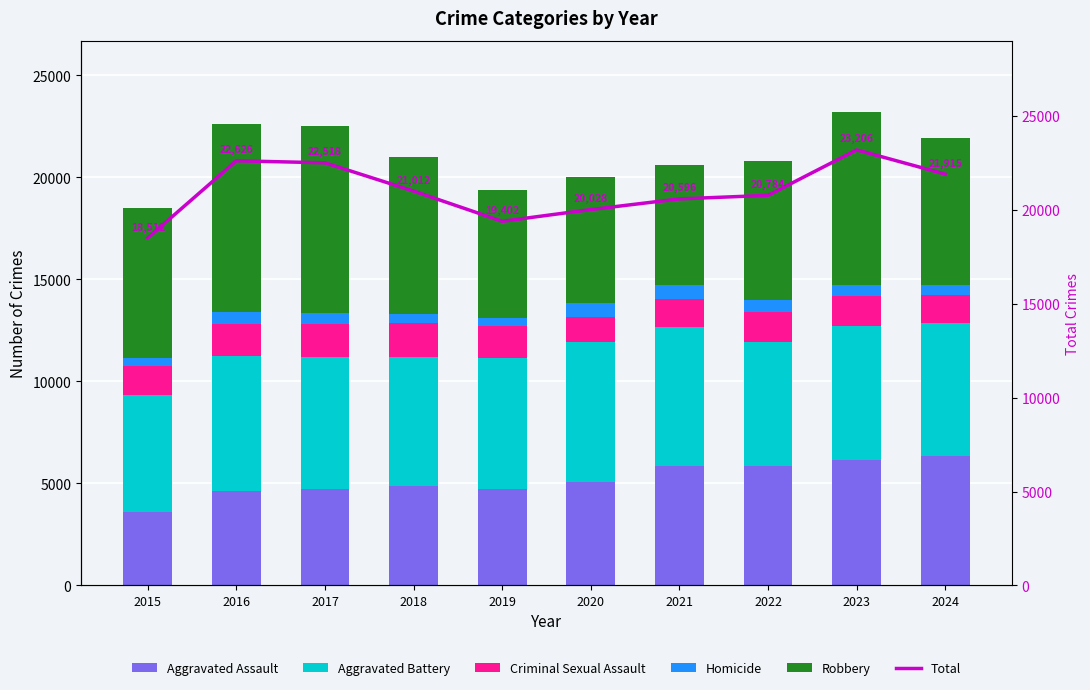

List the labels in order of Homicide value, smallest first.

2015, 2019, 2024, 2018, 2023, 2017, 2022, 2016, 2020, 2021